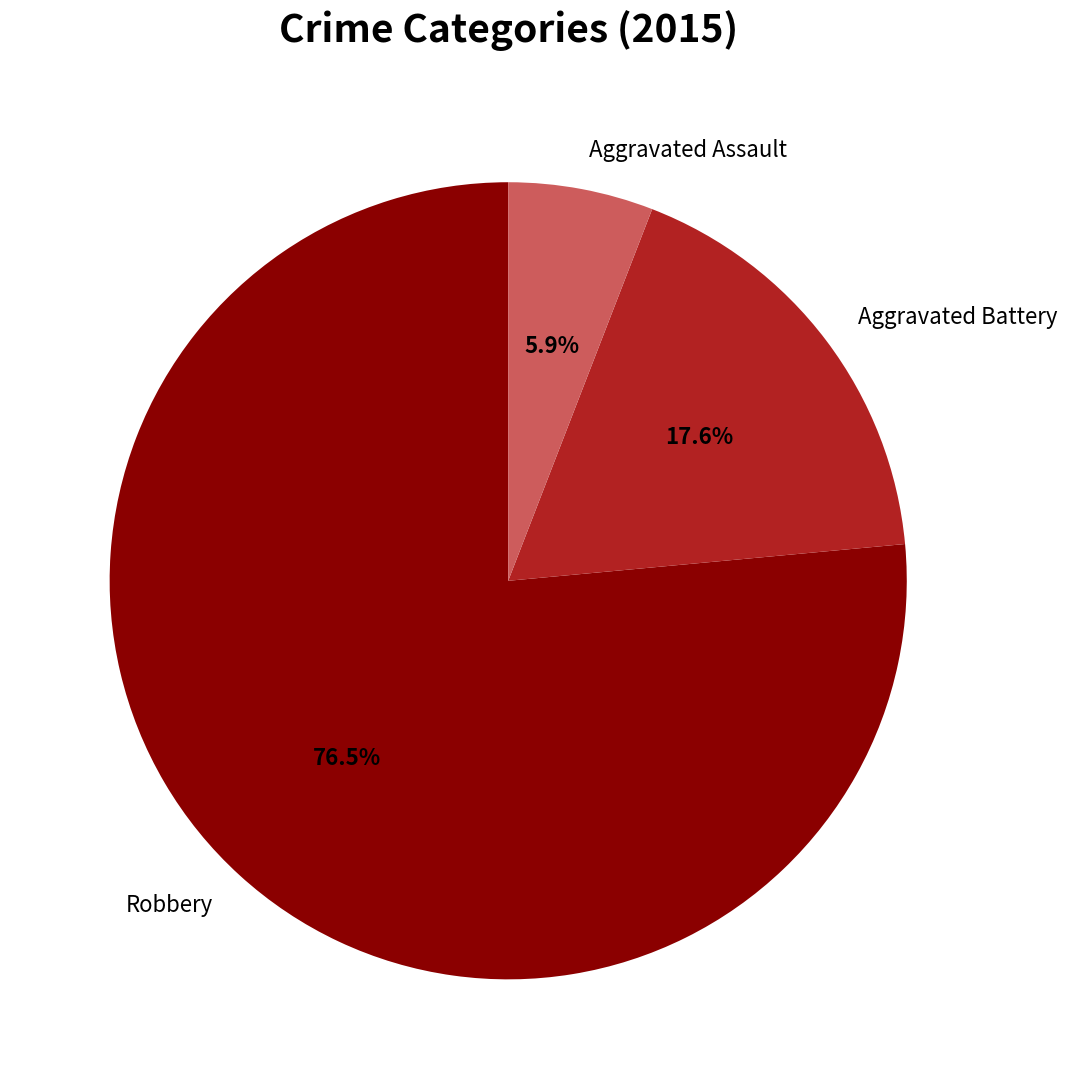

Does Aggravated Assault account for over 50% of the chart?

No